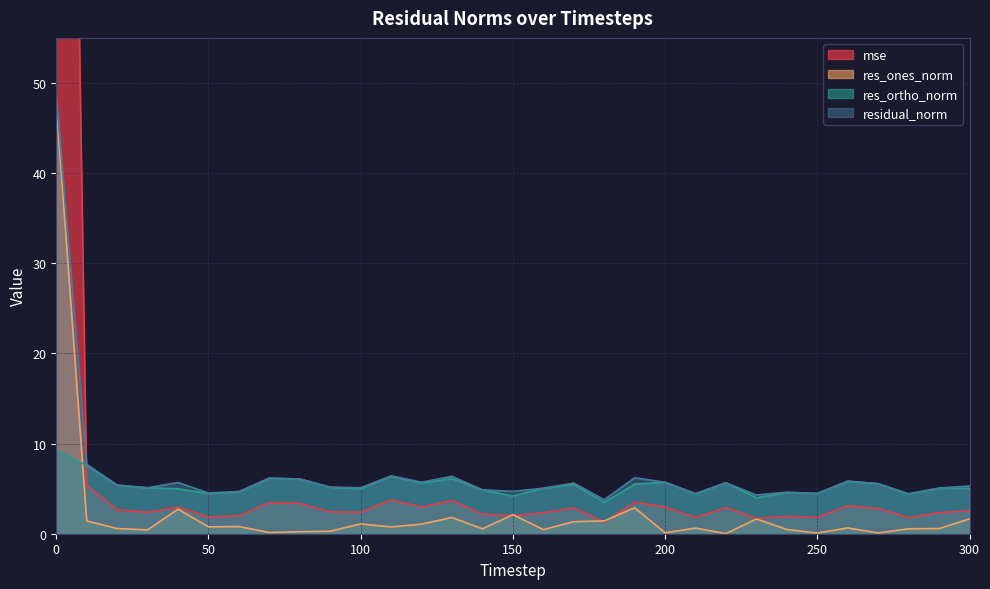

The residual_norm series shows 7.2 at 30. True or false?

False